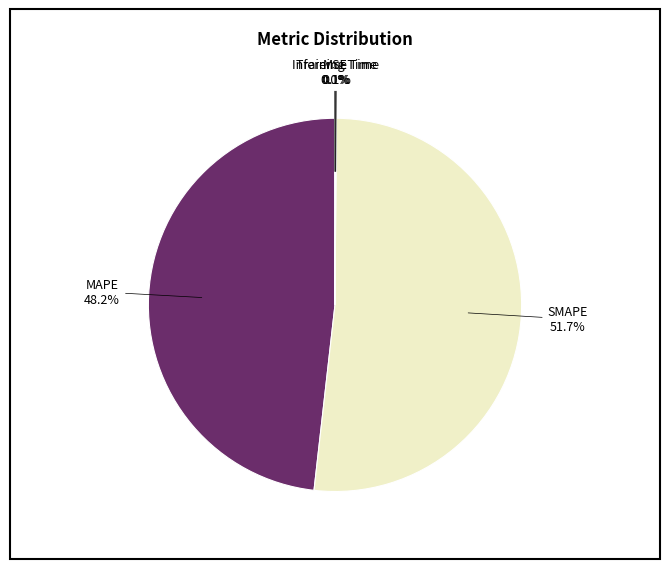

Is there a majority slice in this chart?

Yes